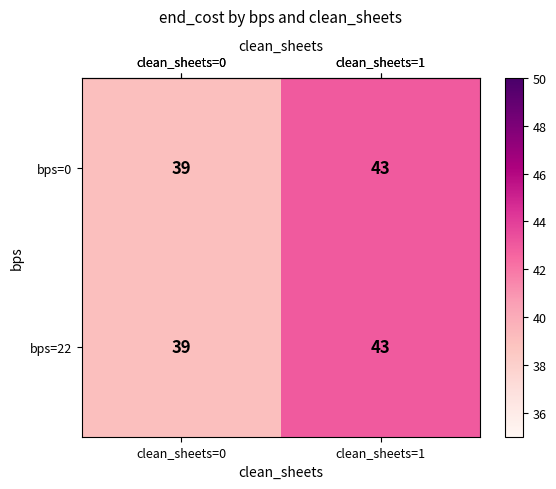

How many values in the bps=0 series are below 43?

1